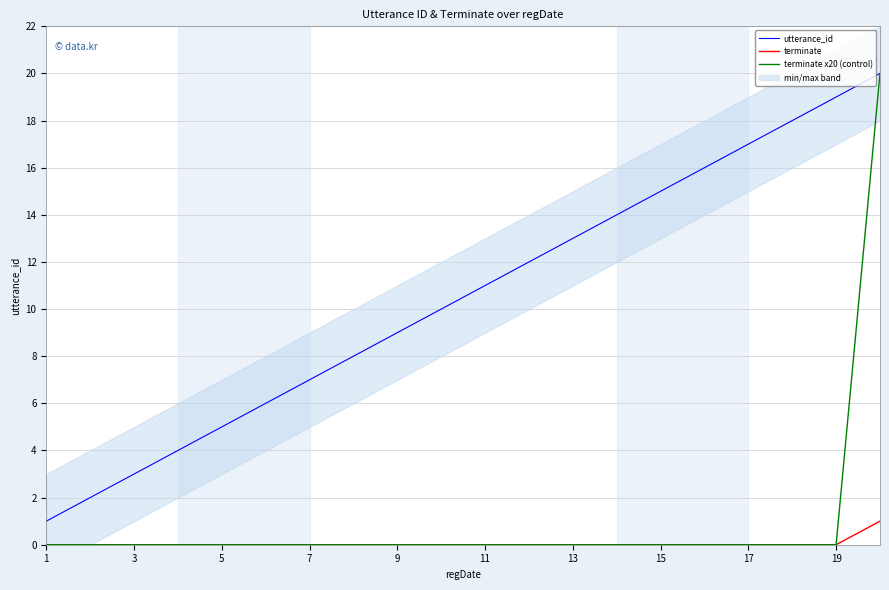

How many distinct data groups are displayed?

3